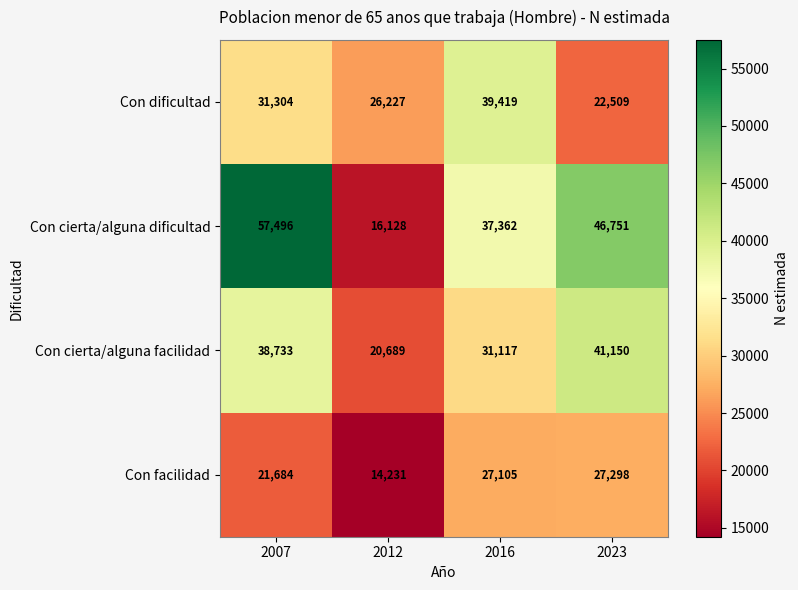

True or false: Con cierta/alguna facilidad has a value of 20689 at 2012.

True